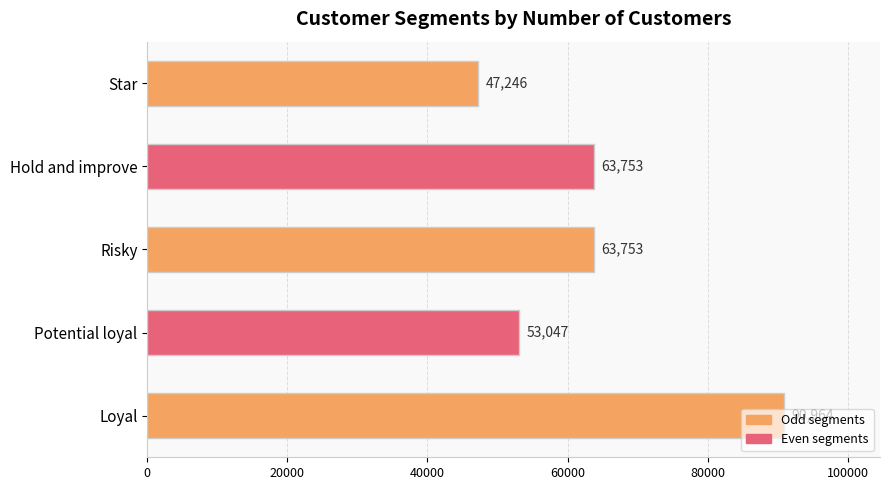

How many values are below 63753?

2